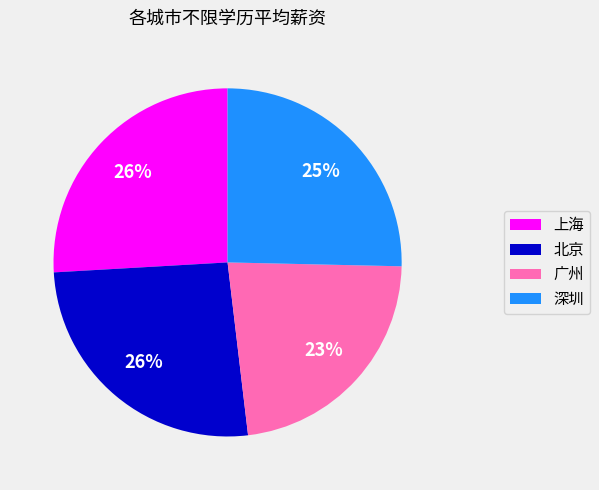

Does 上海 represent more than half of the total?

No